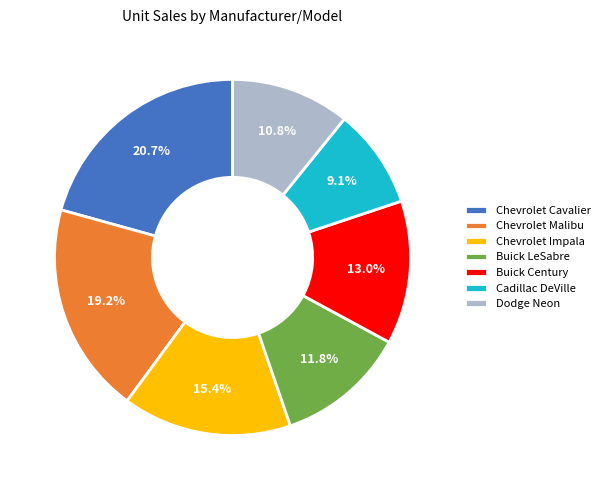

Between Chevrolet Cavalier and Cadillac DeVille, which is larger?

Chevrolet Cavalier